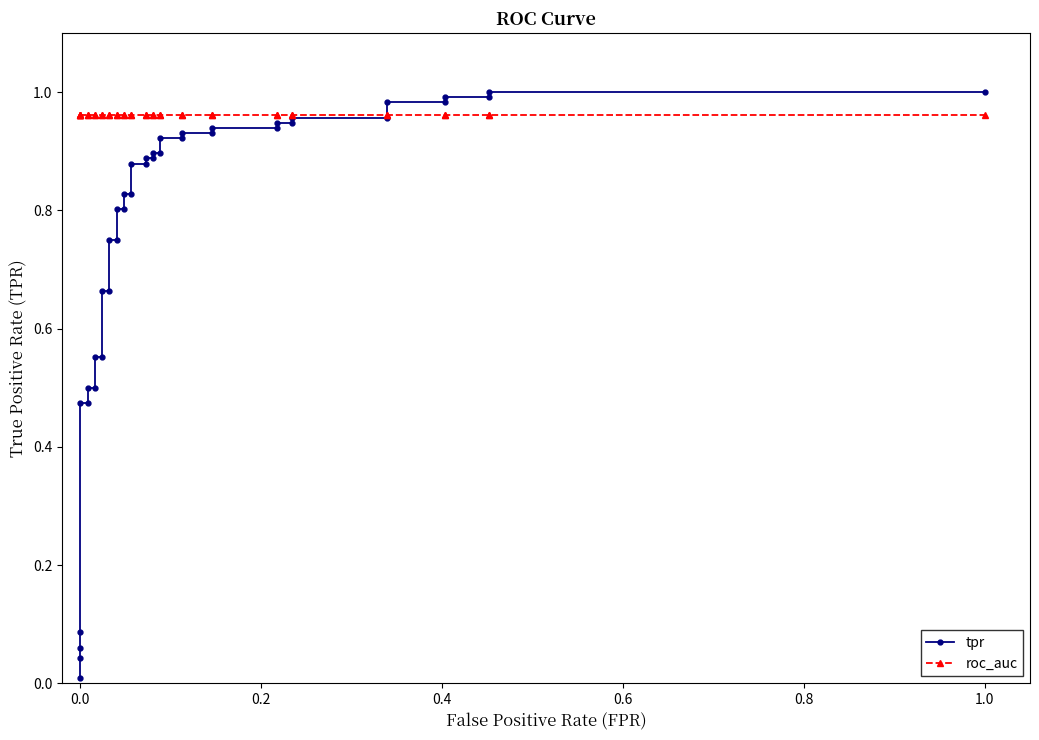

True or false: tpr has more than 1 interior local peaks.

False